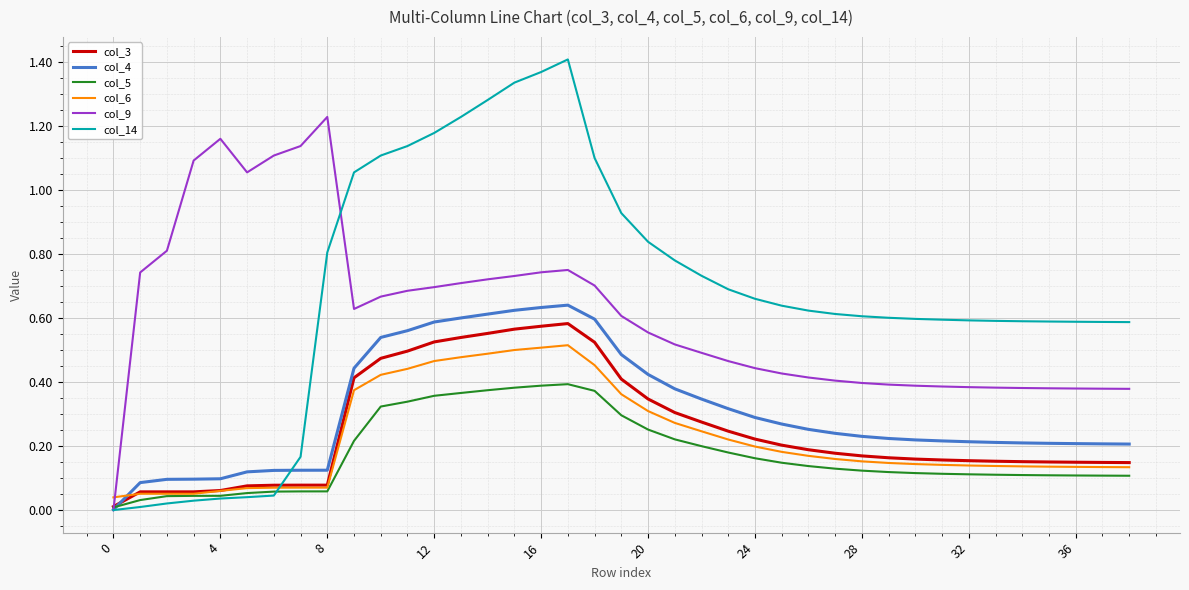

Which series has the largest total across all categories?

col_14